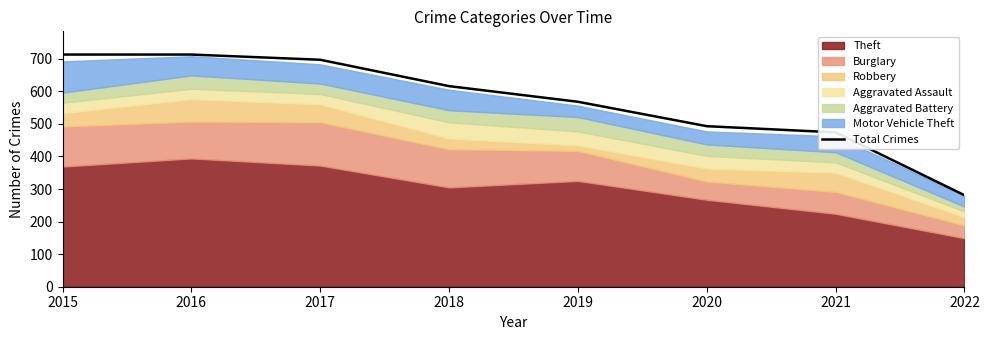

At which category does the chart reach its minimum across all series?

2022